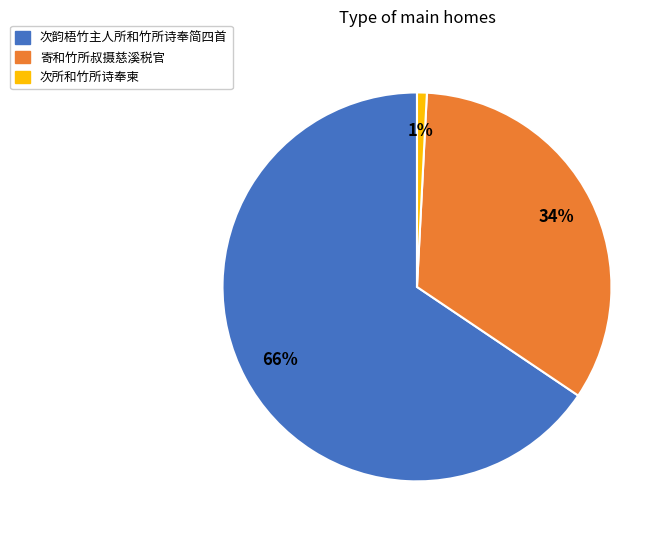

How many segments does this pie chart have?

3